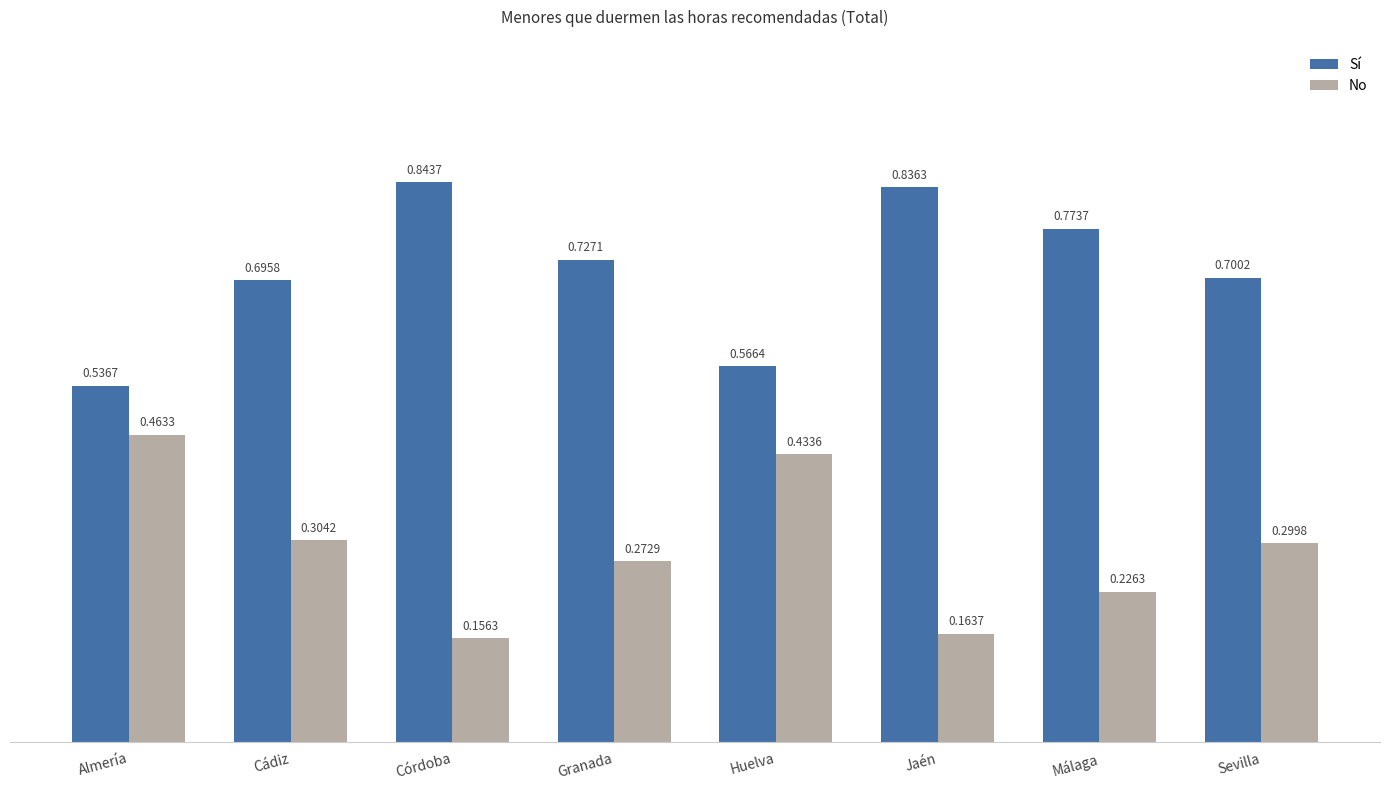

Which category has the highest value in the No series?

Almería